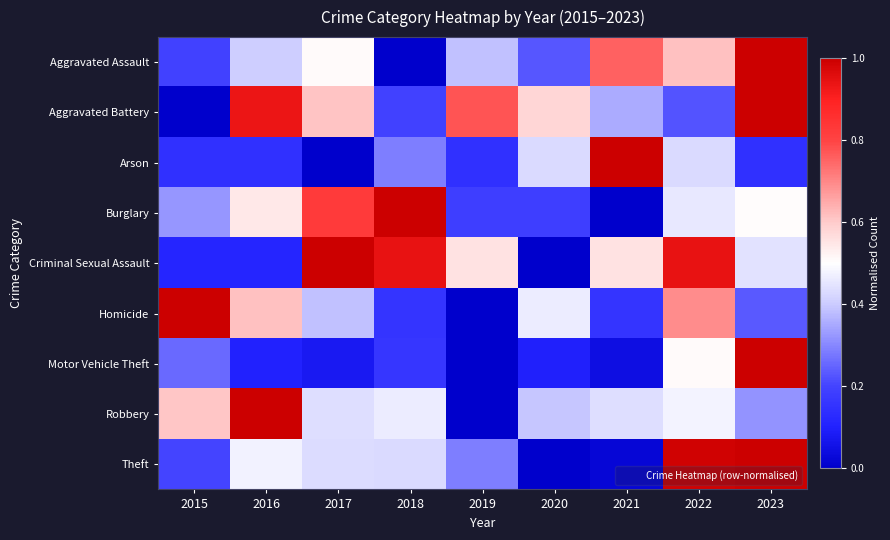

What is the greatest value displayed?

1.0